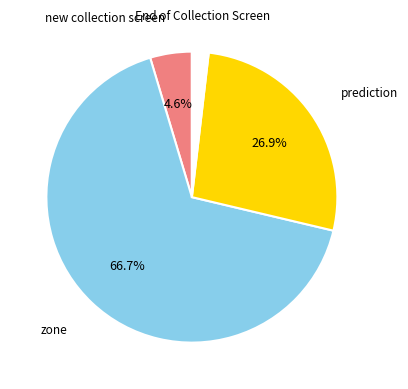

What is the largest slice in the pie chart?

zone